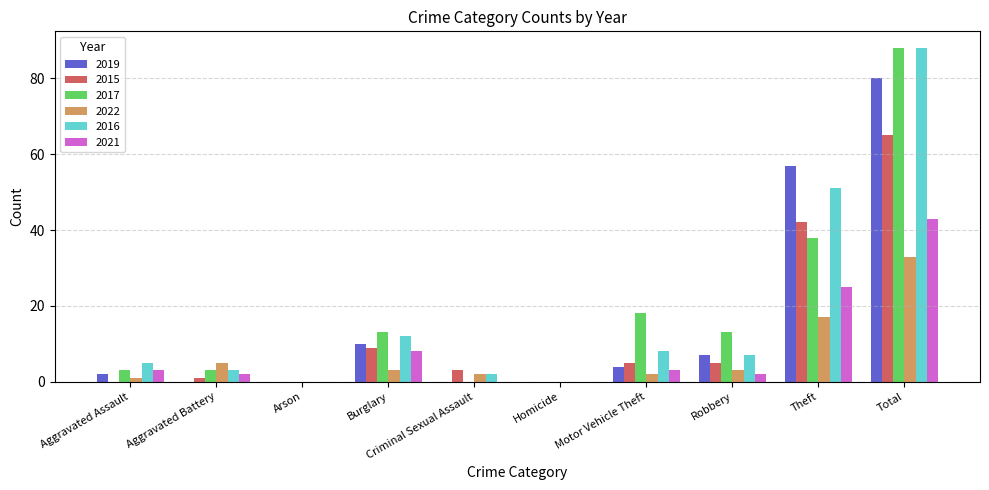

Count the number of data series in this chart.

6